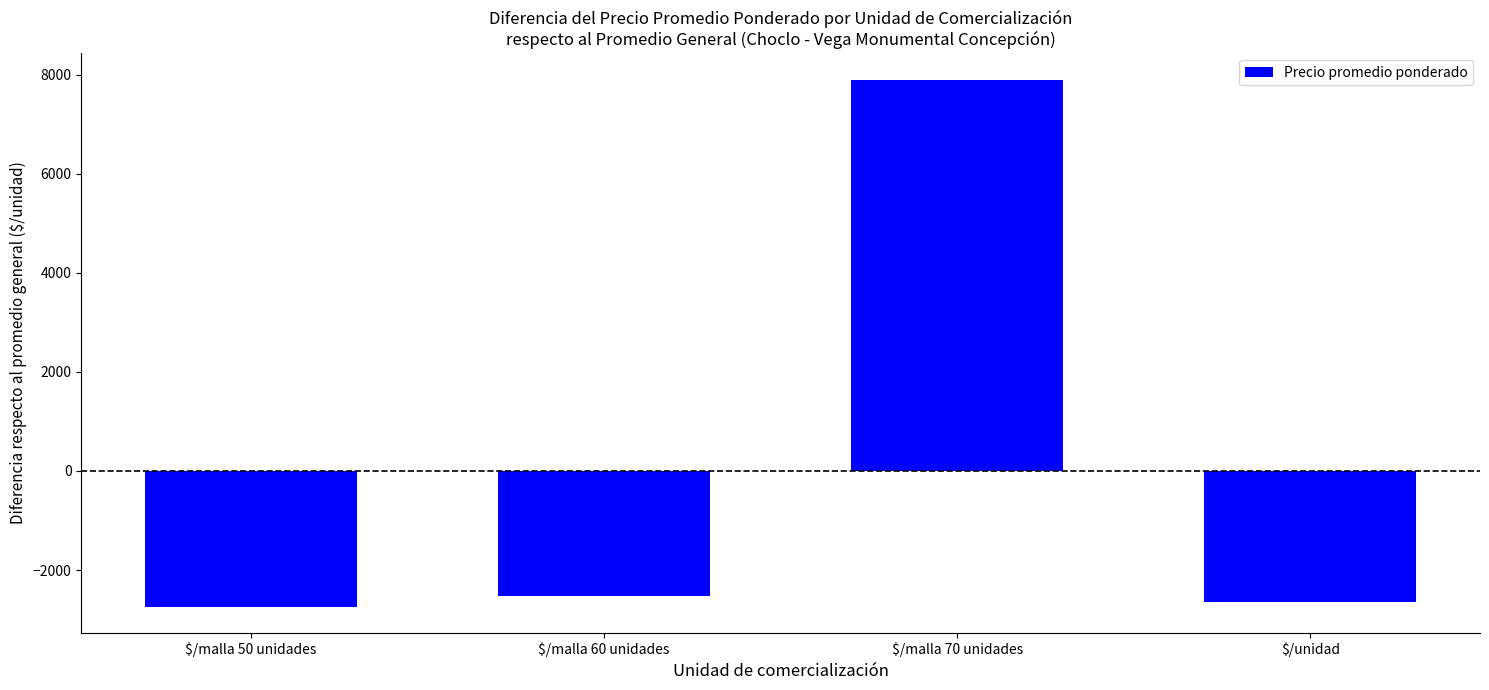

Reading right to left, transcribe all the data shown in this chart.

$/unidad=-2640.8	$/malla 70 unidades=7899.3	$/malla 60 unidades=-2522.0	$/malla 50 unidades=-2736.5